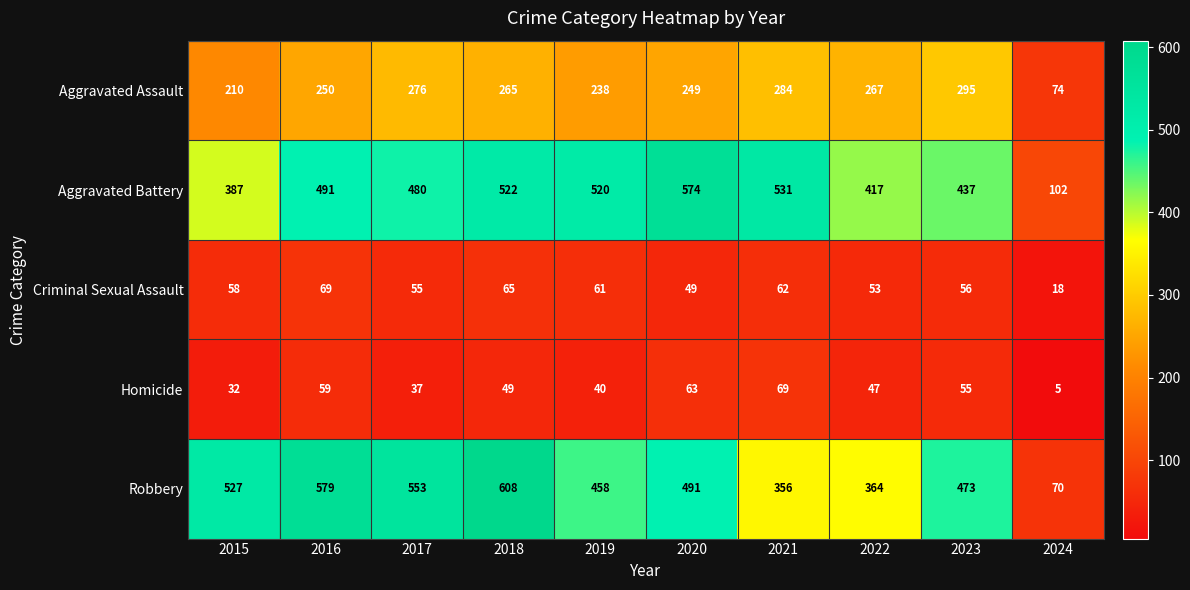

Which series has the widest spread of values?

Robbery